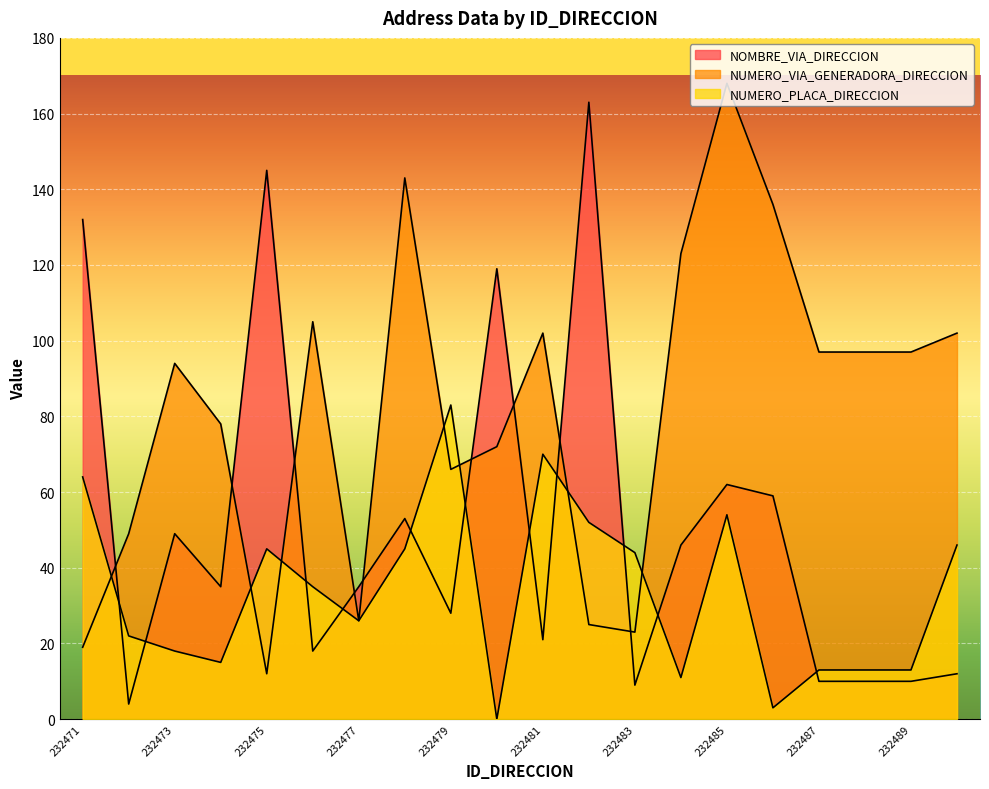

What is the spread (max minus min) of values at 232484?

112